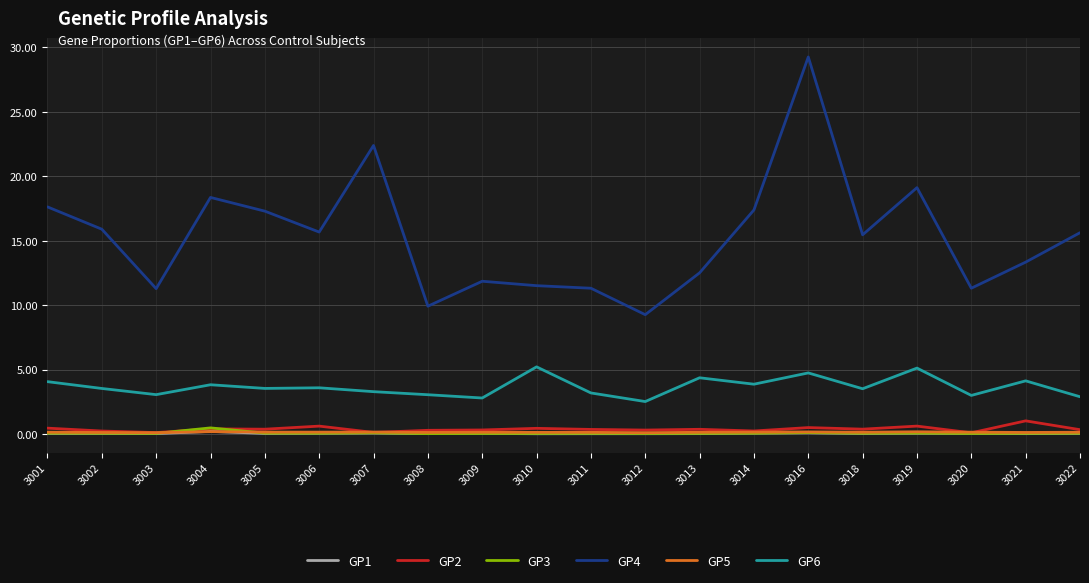

At which category does the chart reach its peak across all series?

3016